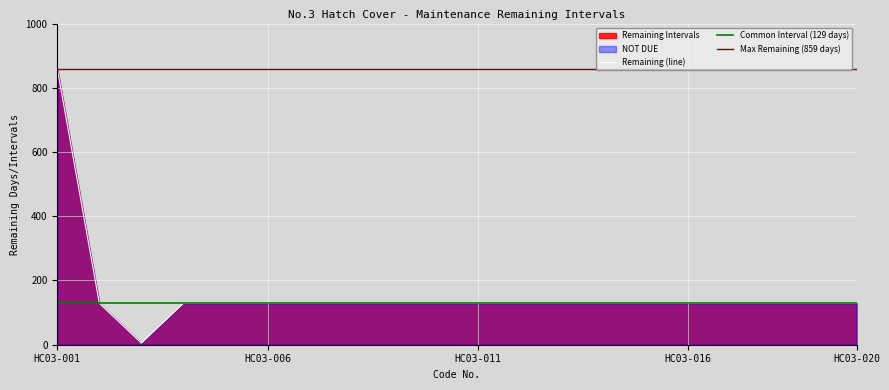

Where is the first local minimum?

HC03-003